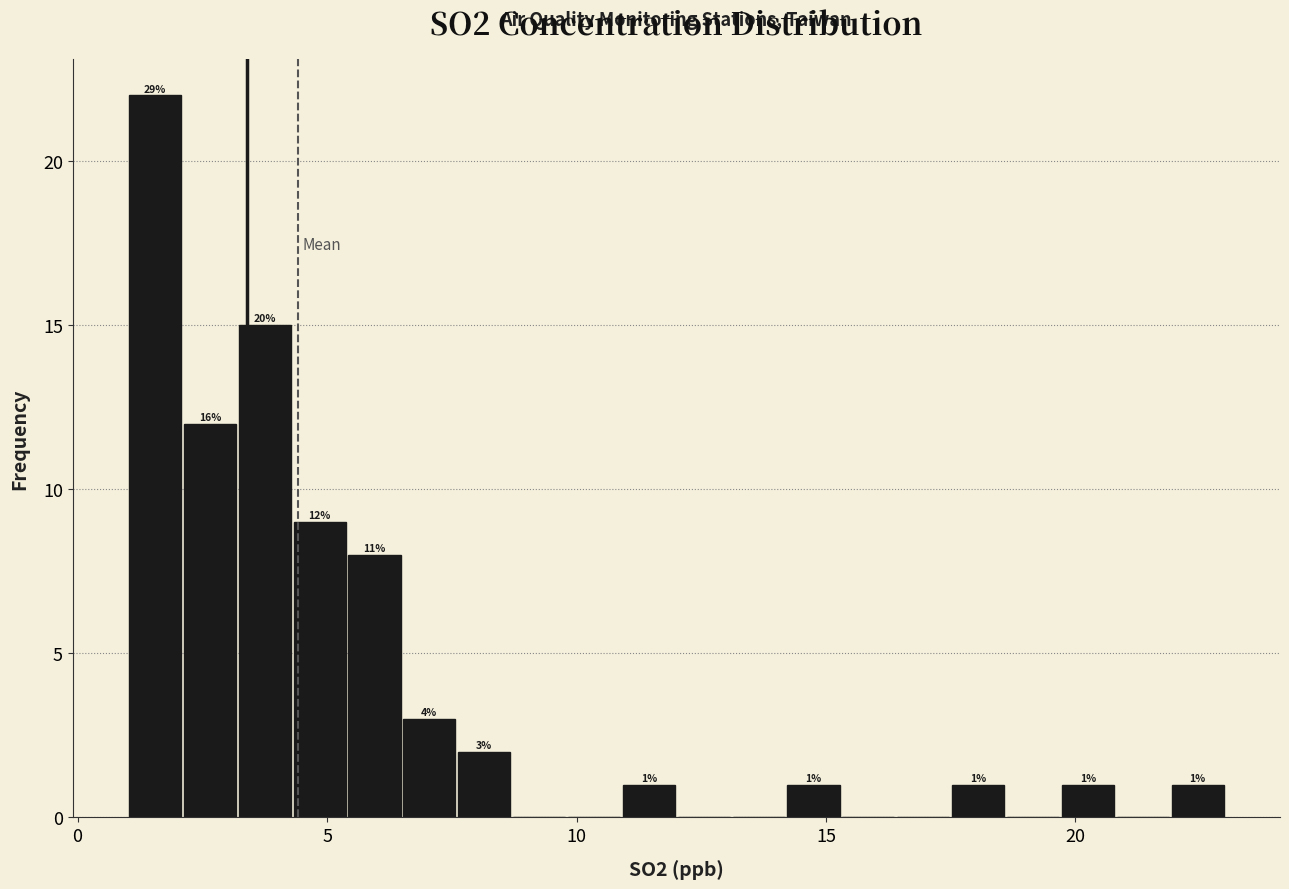

Around what value on the x-axis is the tallest bar? Give the approximate position of its centre, as read against the axis.

1.5